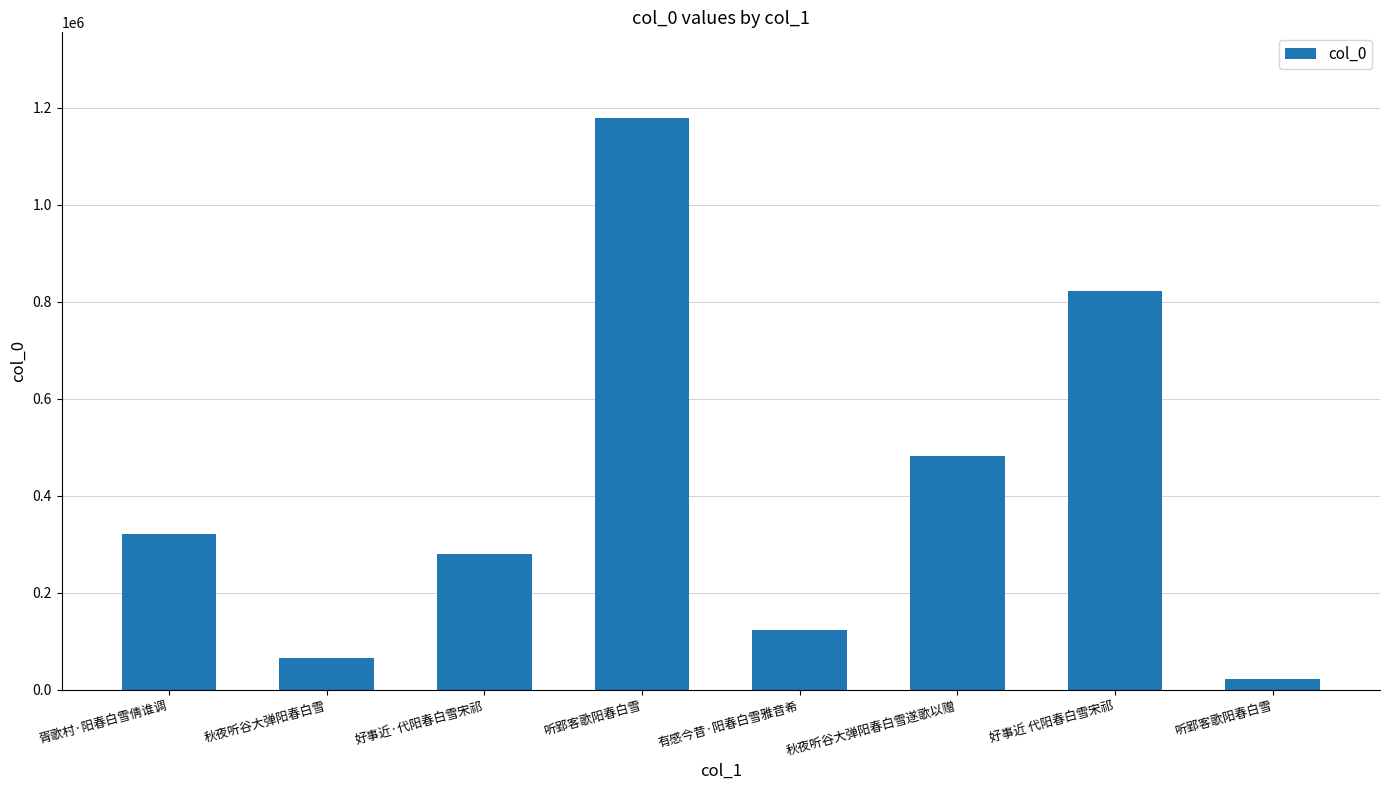

How many data points are less than 322471?

4